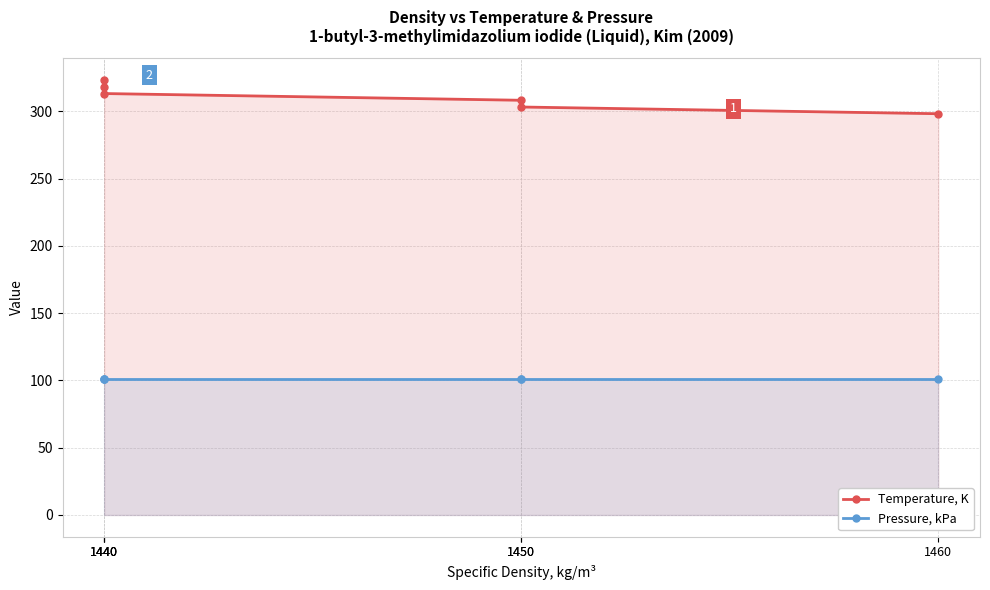

What is the value of the Pressure, kPa point at the 1st from the left?

101.3